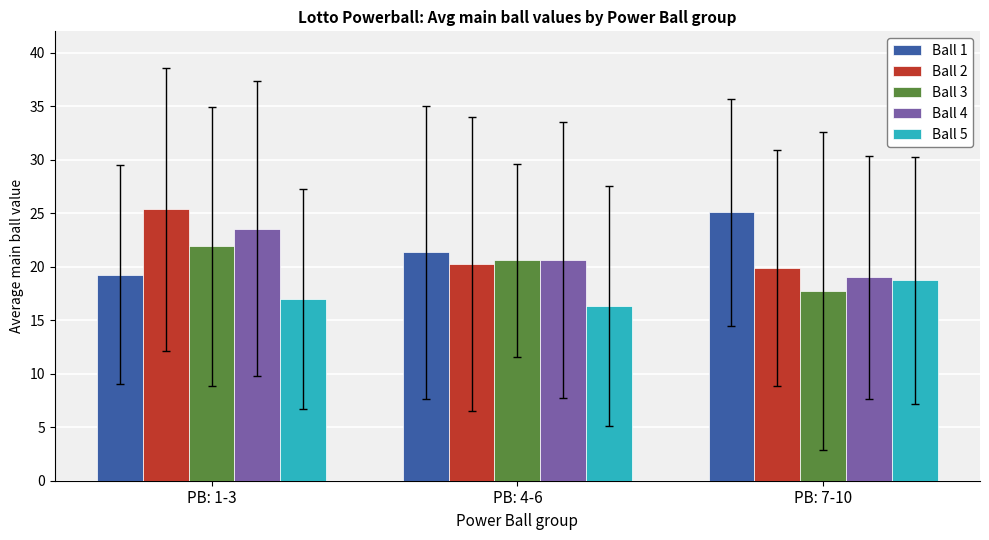

What are all the series names shown in the legend?

Ball 1, Ball 2, Ball 3, Ball 4, Ball 5